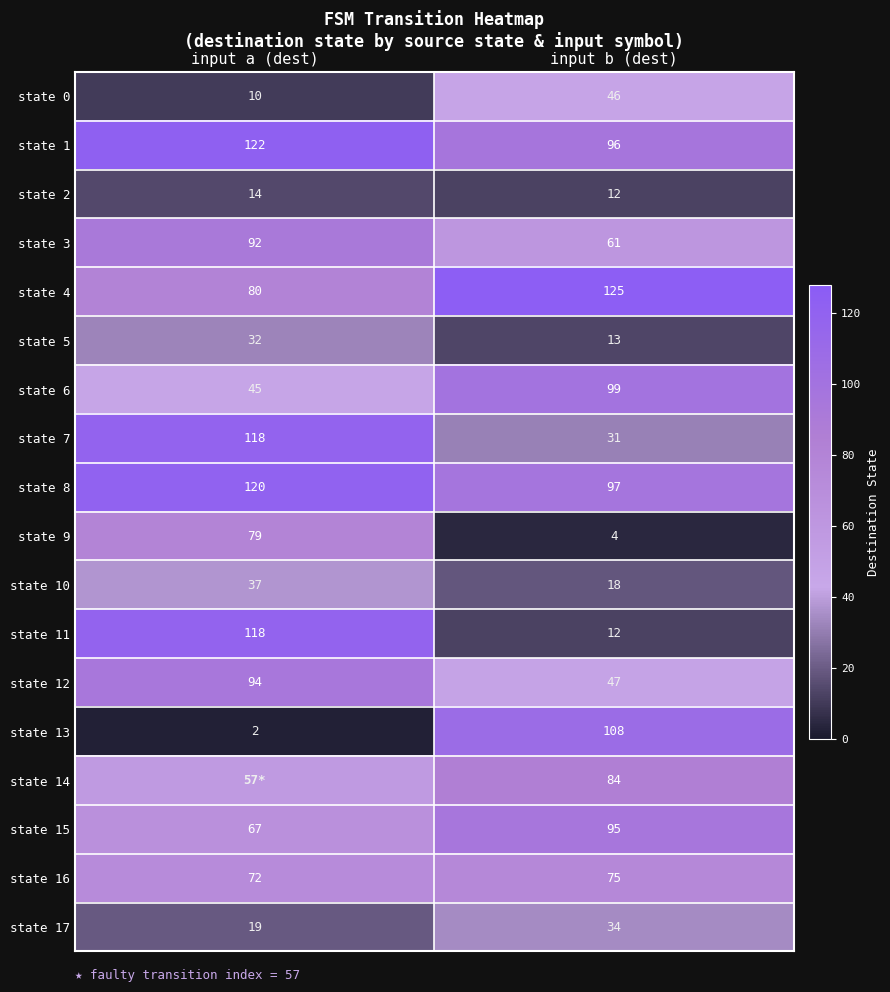

What is the total value across all series at input b (dest)?

1057